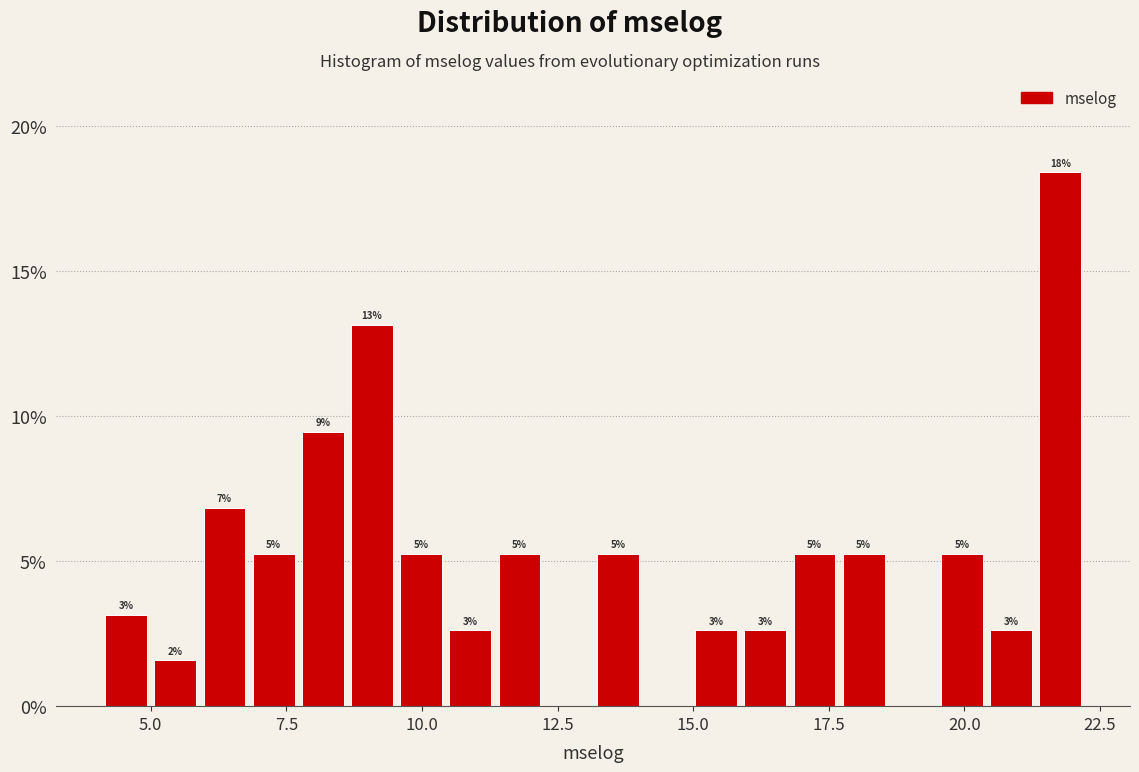

Around what value on the x-axis is the tallest bar? Give the approximate position of its centre, as read against the axis.

22.0